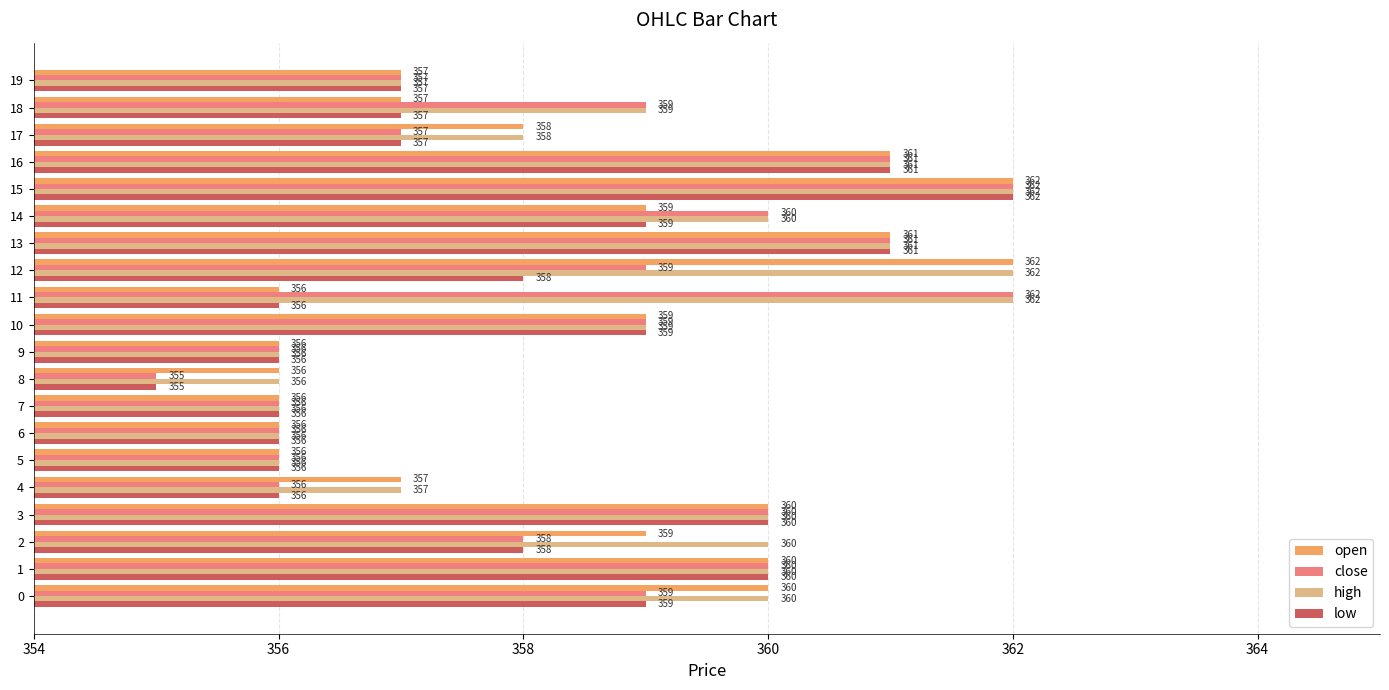

How many distinct data groups are displayed?

4